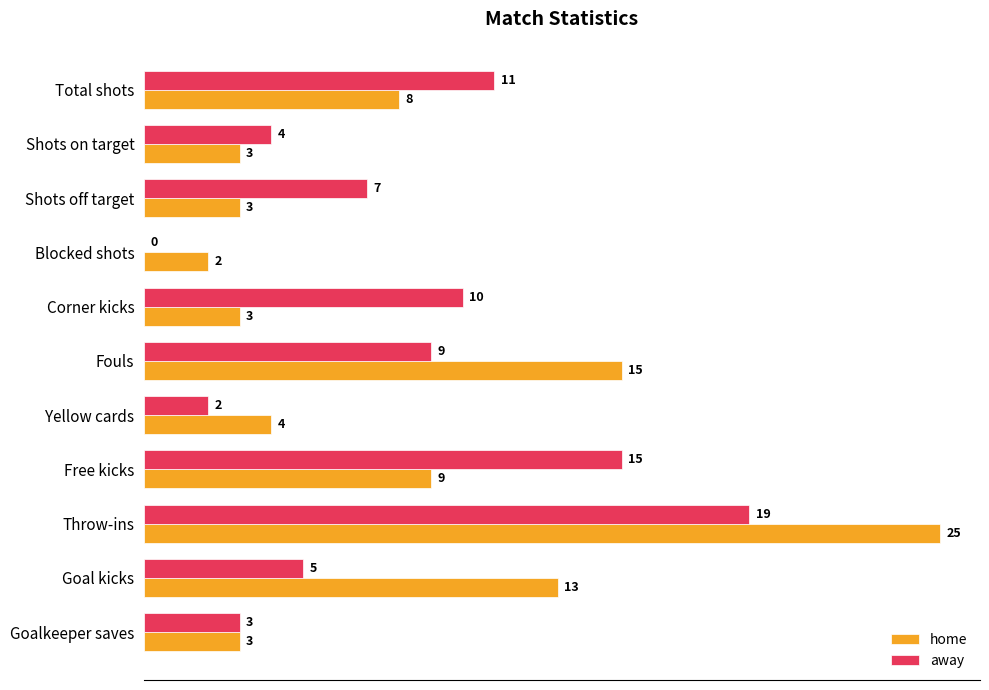

How many data points does each series have?

11